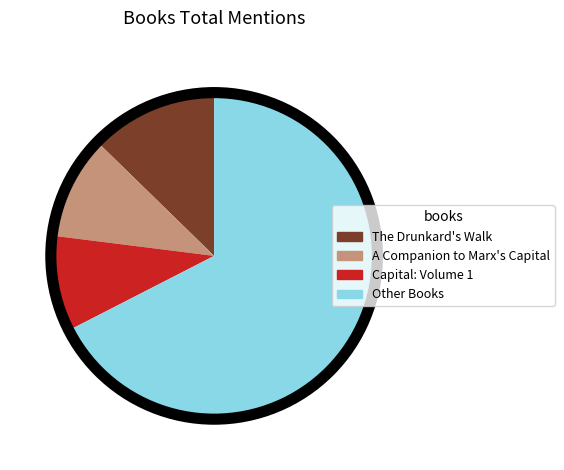

Combined, do Capital: Volume 1 and A Companion to Marx's Capital account for over 50%?

No